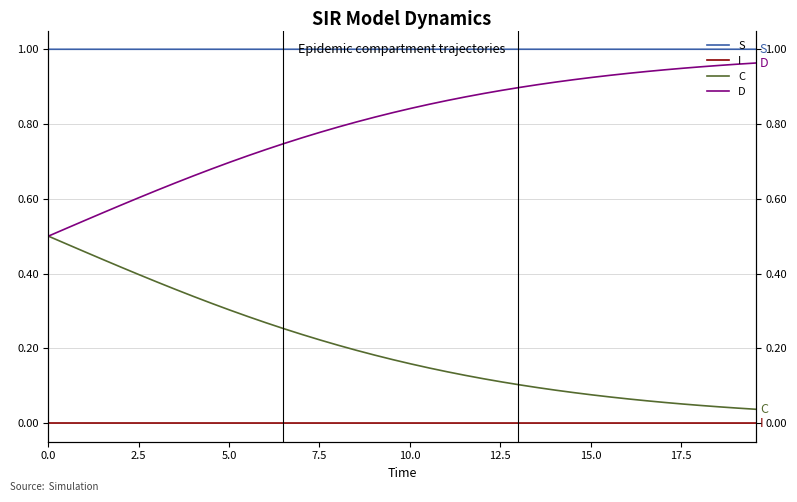

Which series has the widest spread of values?

C